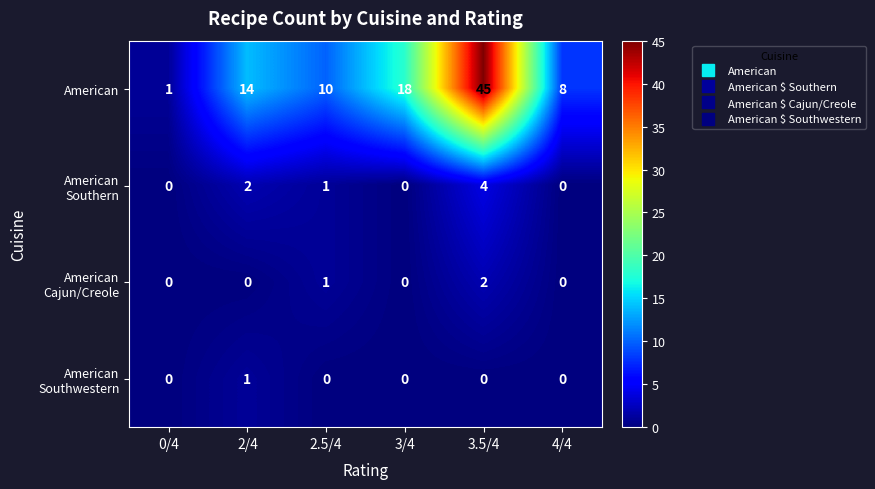

True or false: American has a value of 1 at 0/4.

True